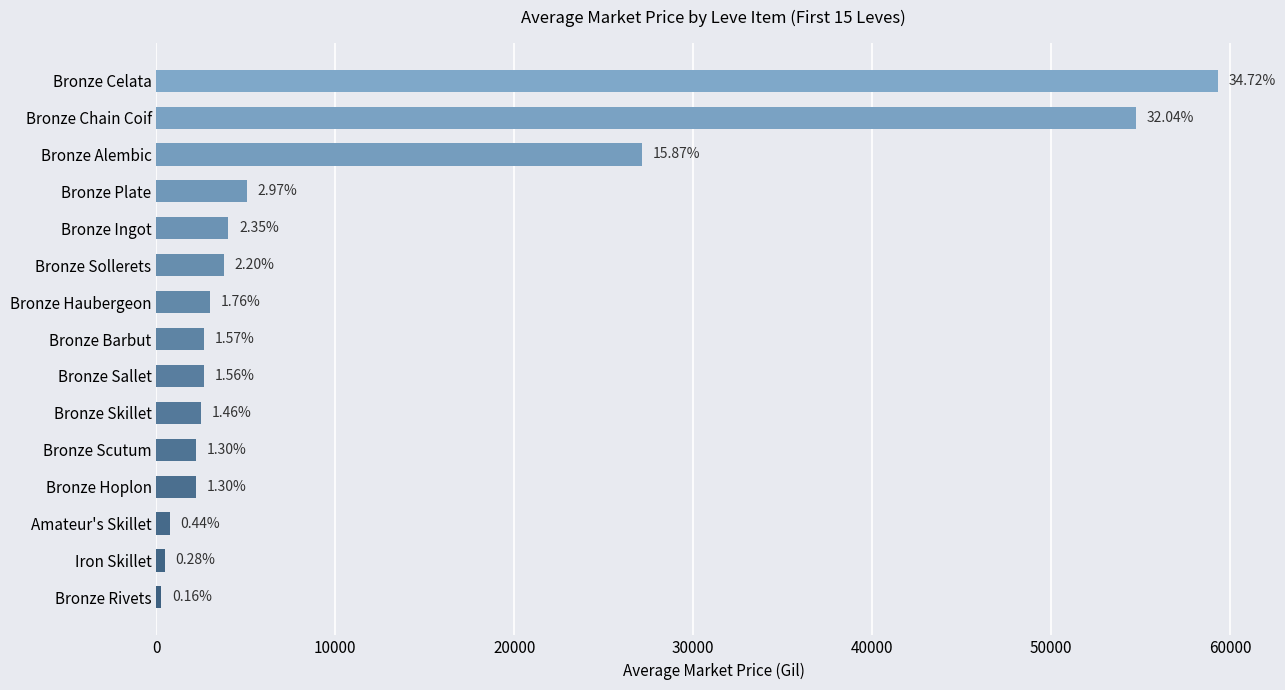

What is the average value?

11392.3